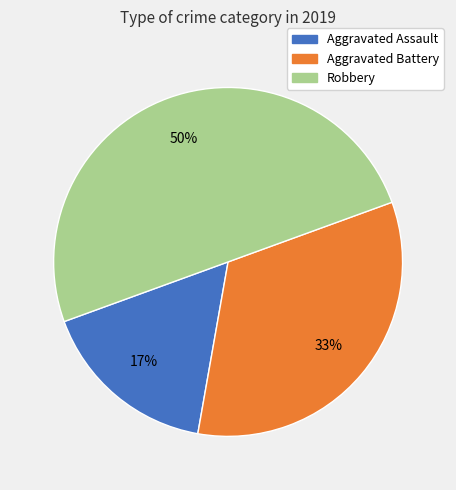

The Aggravated Assault slice represents 9% of the pie. True or false?

False